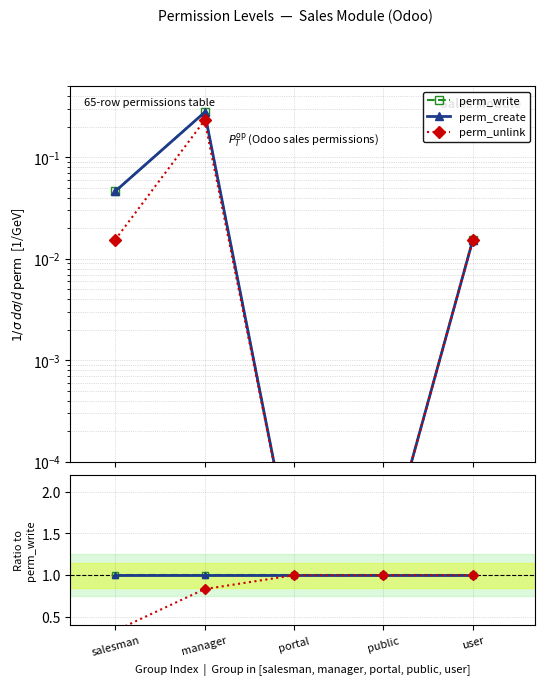

Is it true that perm_create equals 1.7 at salesman?

False